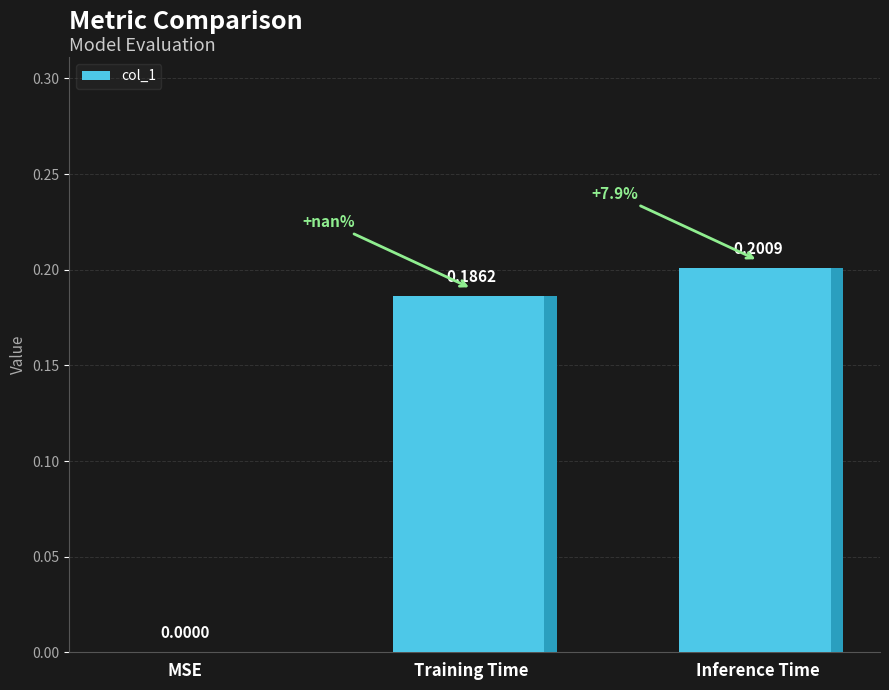

Is it true that the value at Training Time is 0.2?

True